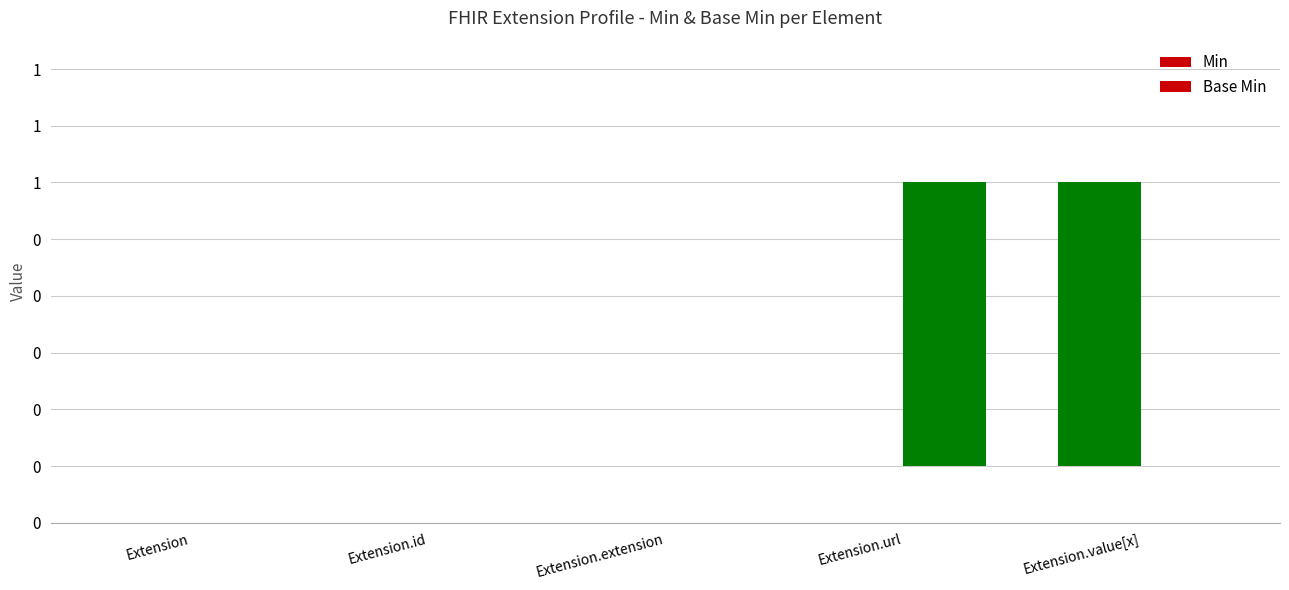

Are the bars horizontal?

No